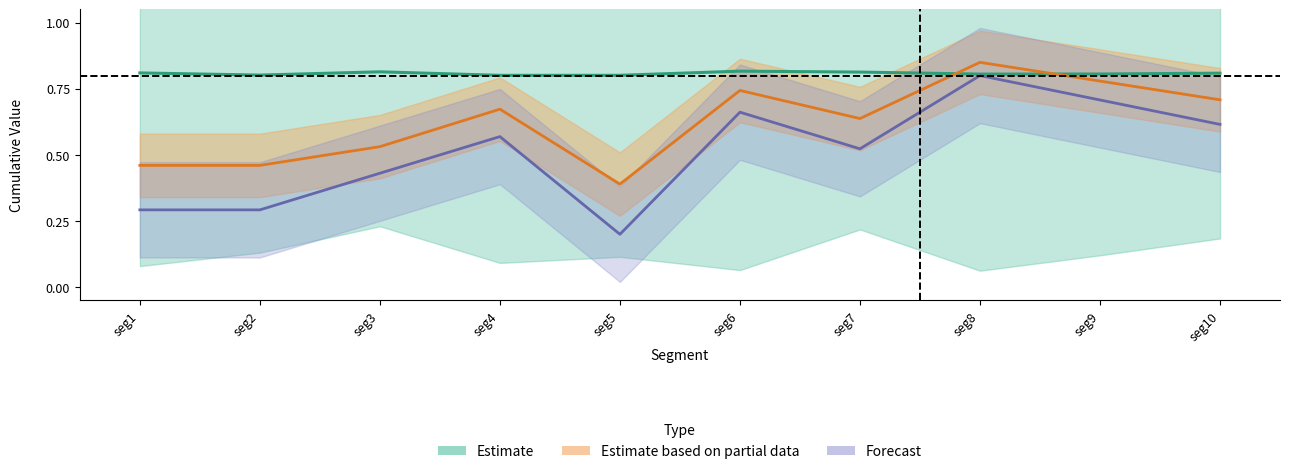

Is it true that the value at seg1 is 0.8?

True